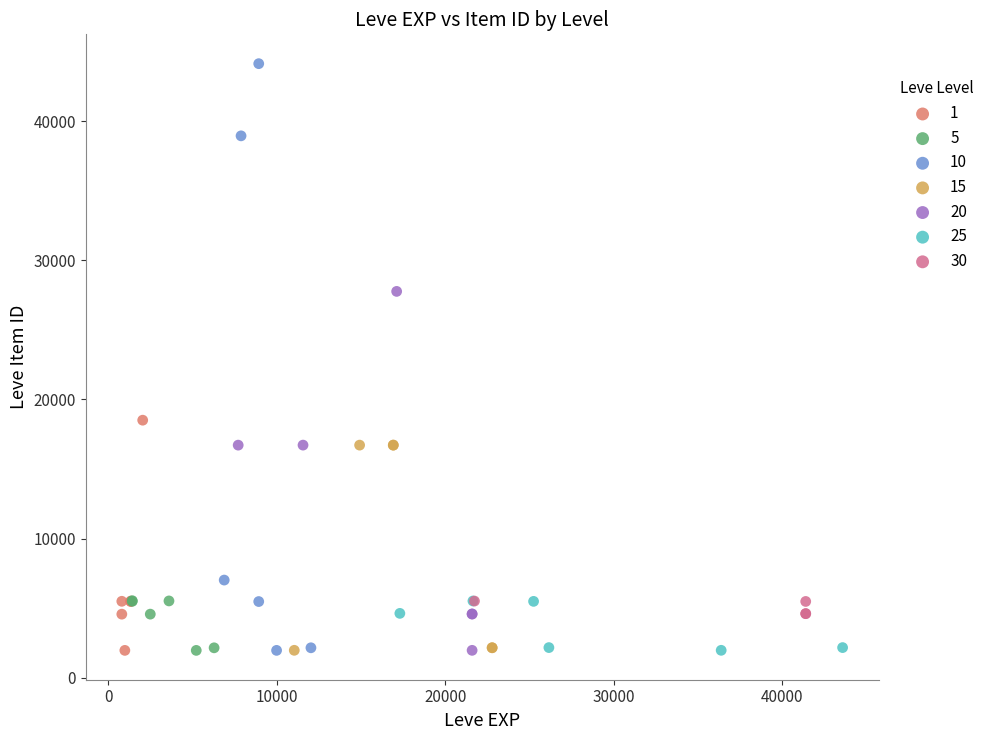

Which series reaches the maximum Y coordinate?

10